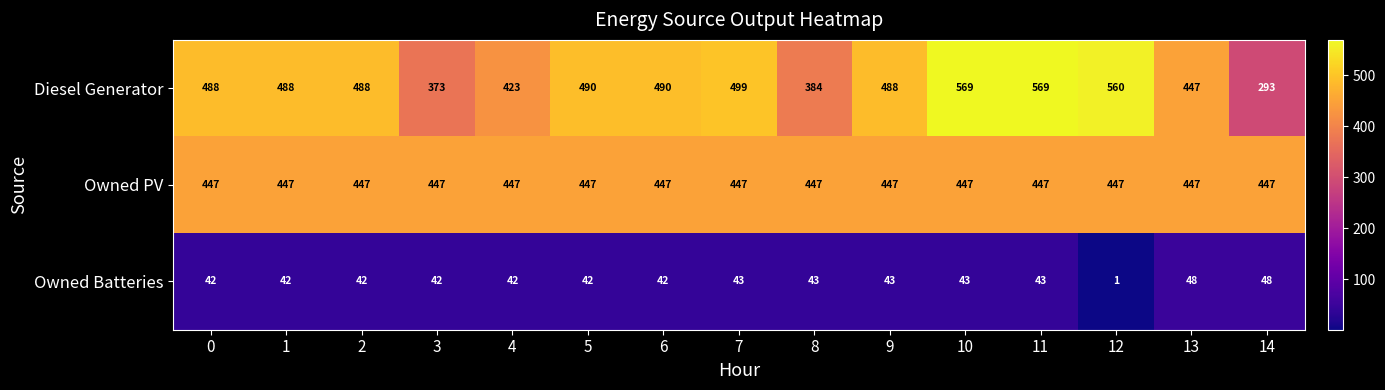

At 1, list the series in order from smallest to largest.

Owned Batteries, Owned PV, Diesel Generator